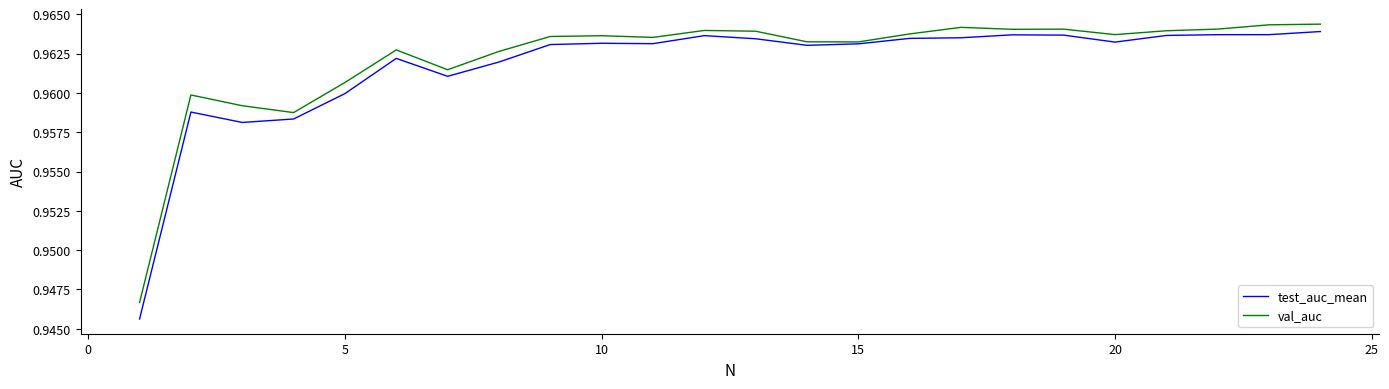

In test_auc_mean, how many points are higher than both neighbors (excluding endpoints)?

5